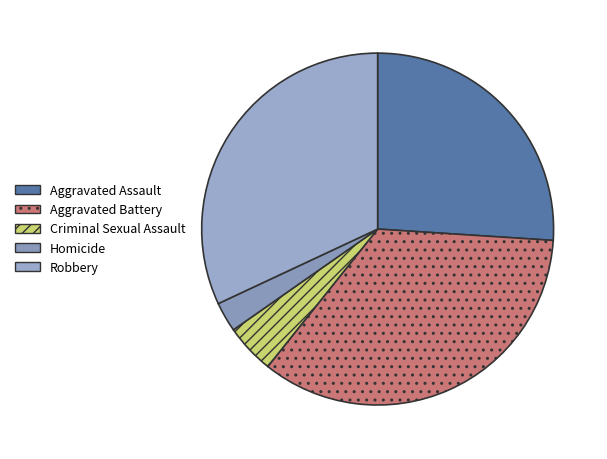

Is there any slice that represents more than half of the pie?

No